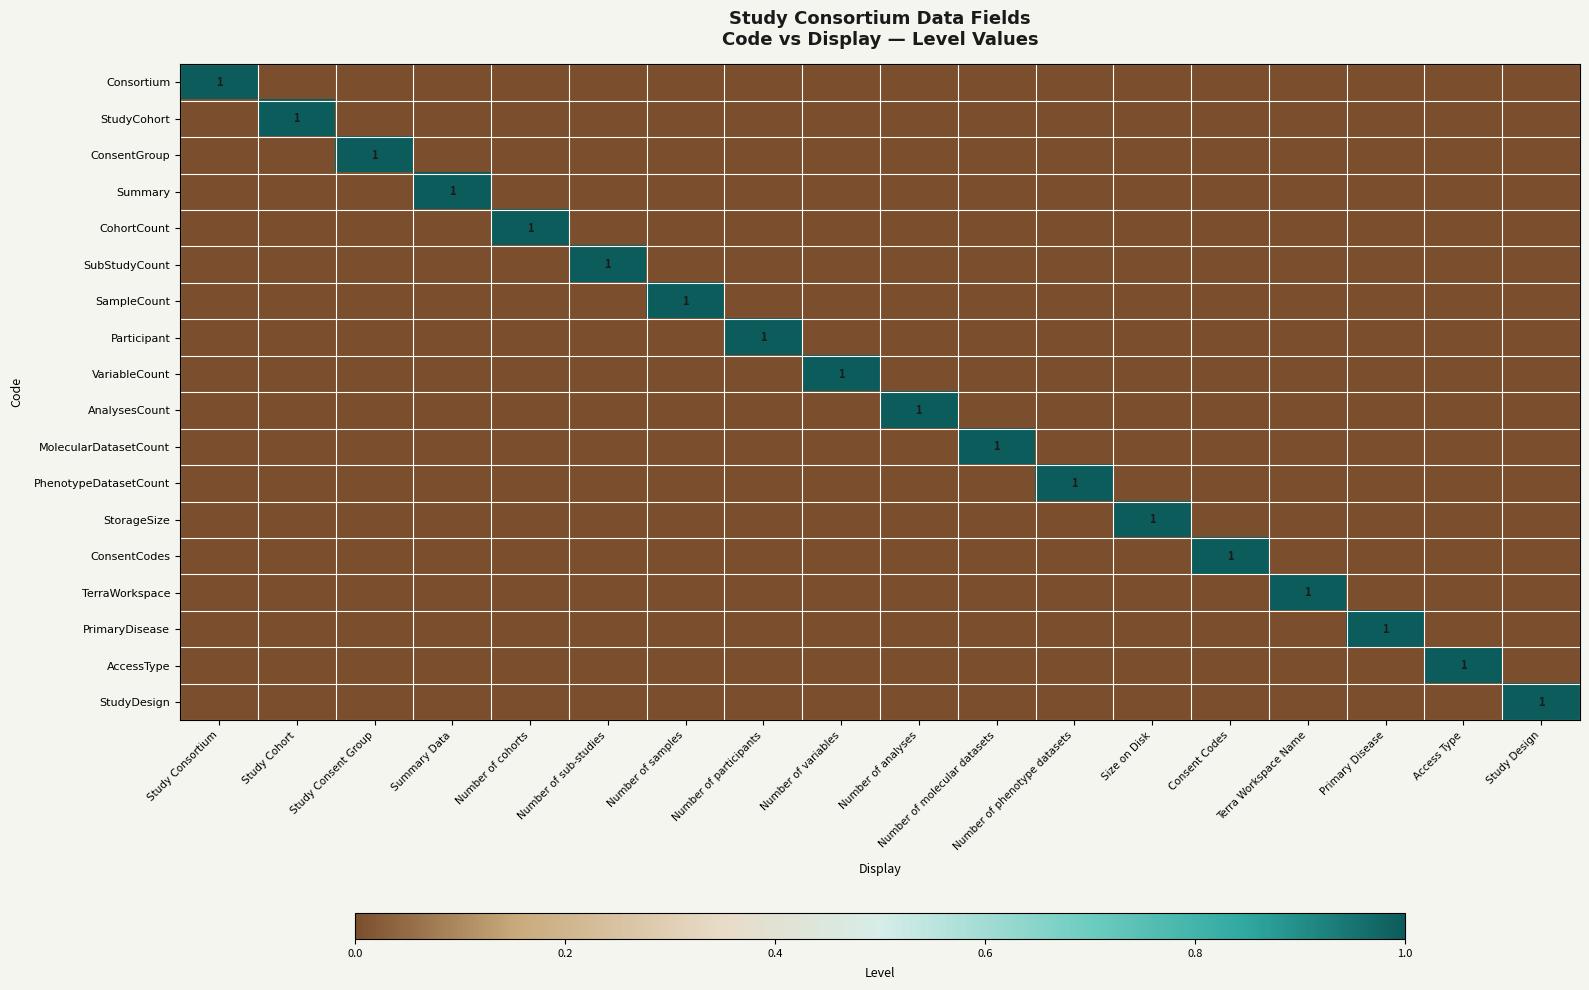

Which label corresponds to the smallest value in the chart?

Study Cohort